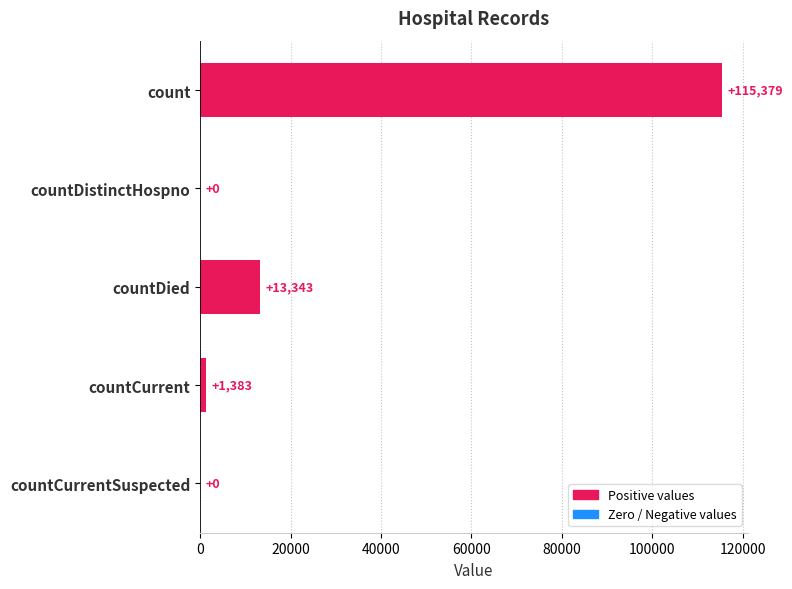

The chart shows a value of 1383 at countCurrent. True or false?

True